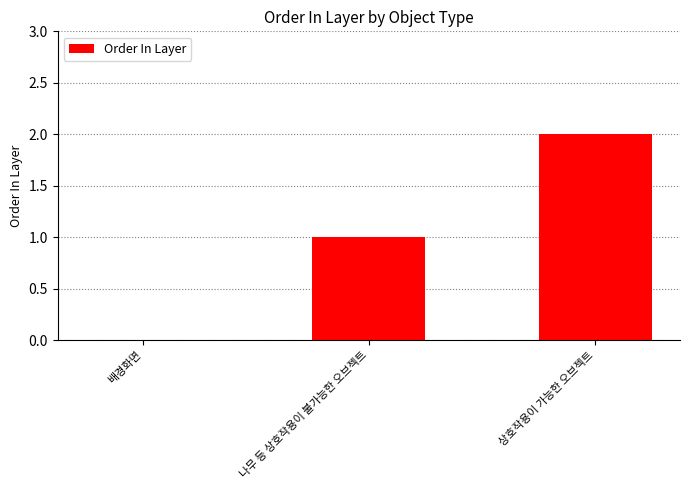

What is the greatest value displayed?

2